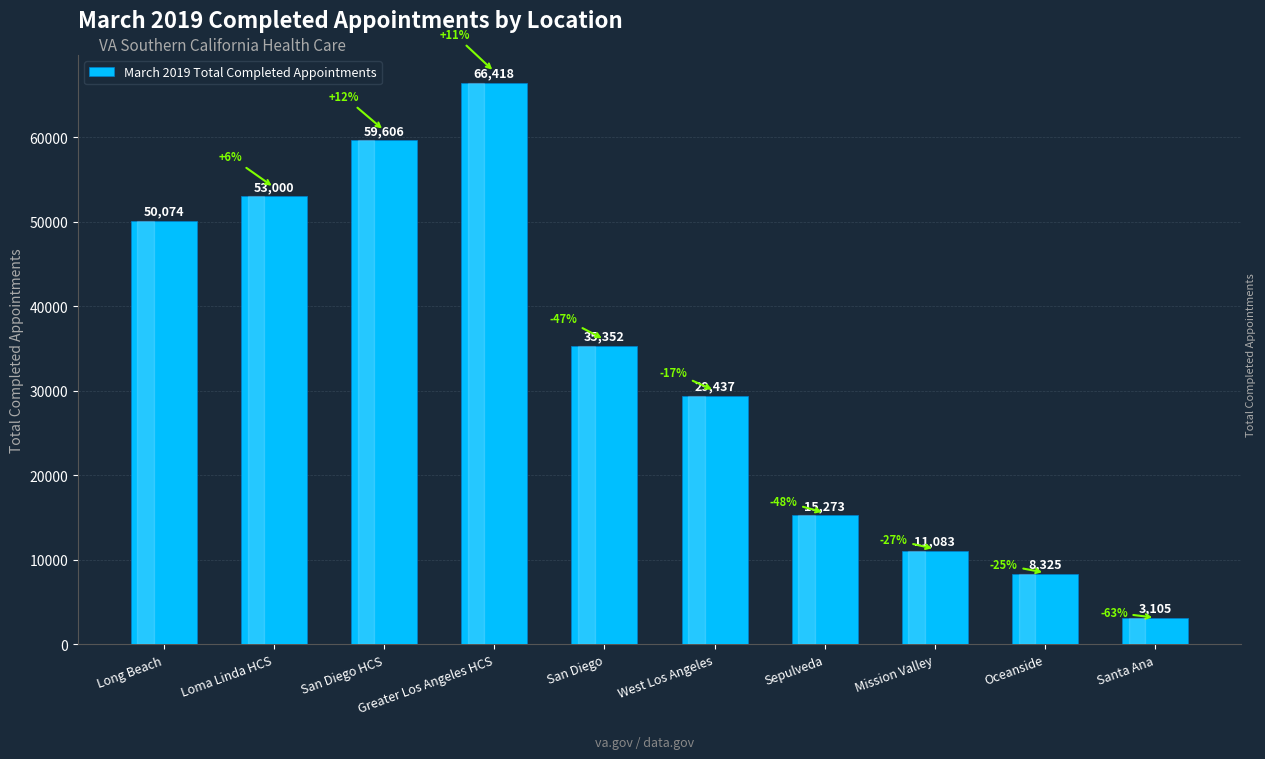

Reading left to right, what are all the values shown in this chart?

Long Beach=50074	Loma Linda HCS=53000	San Diego HCS=59606	Greater Los Angeles HCS=66418	San Diego=35352	West Los Angeles=29437	Sepulveda=15273	Mission Valley=11083	Oceanside=8325	Santa Ana=3105